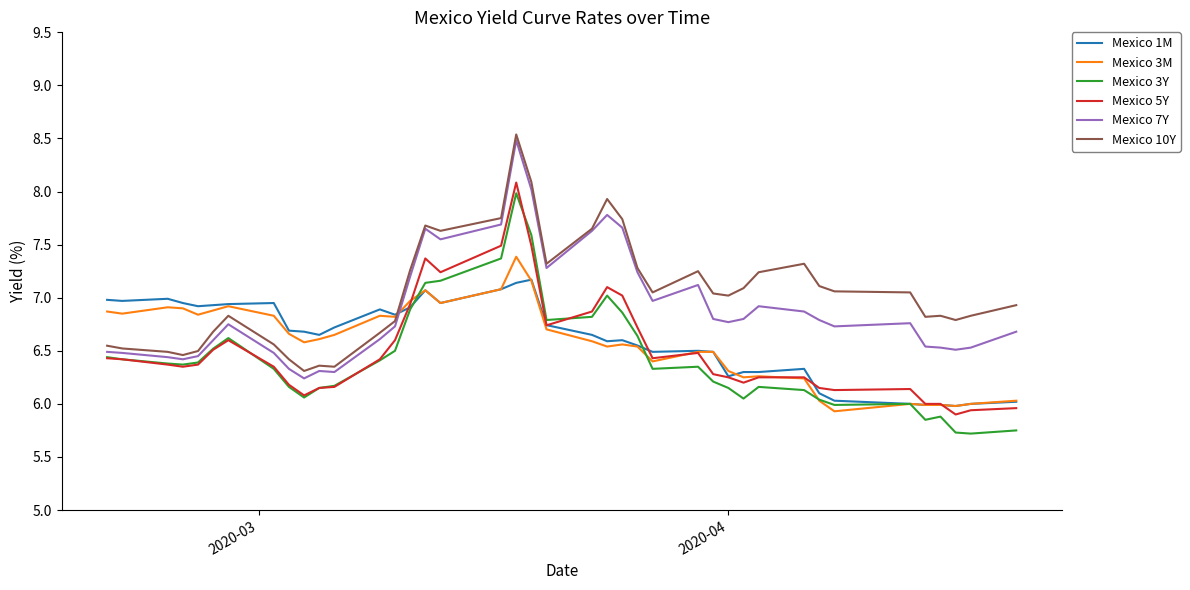

What is the highest value of the Mexico 10Y series?

8.5